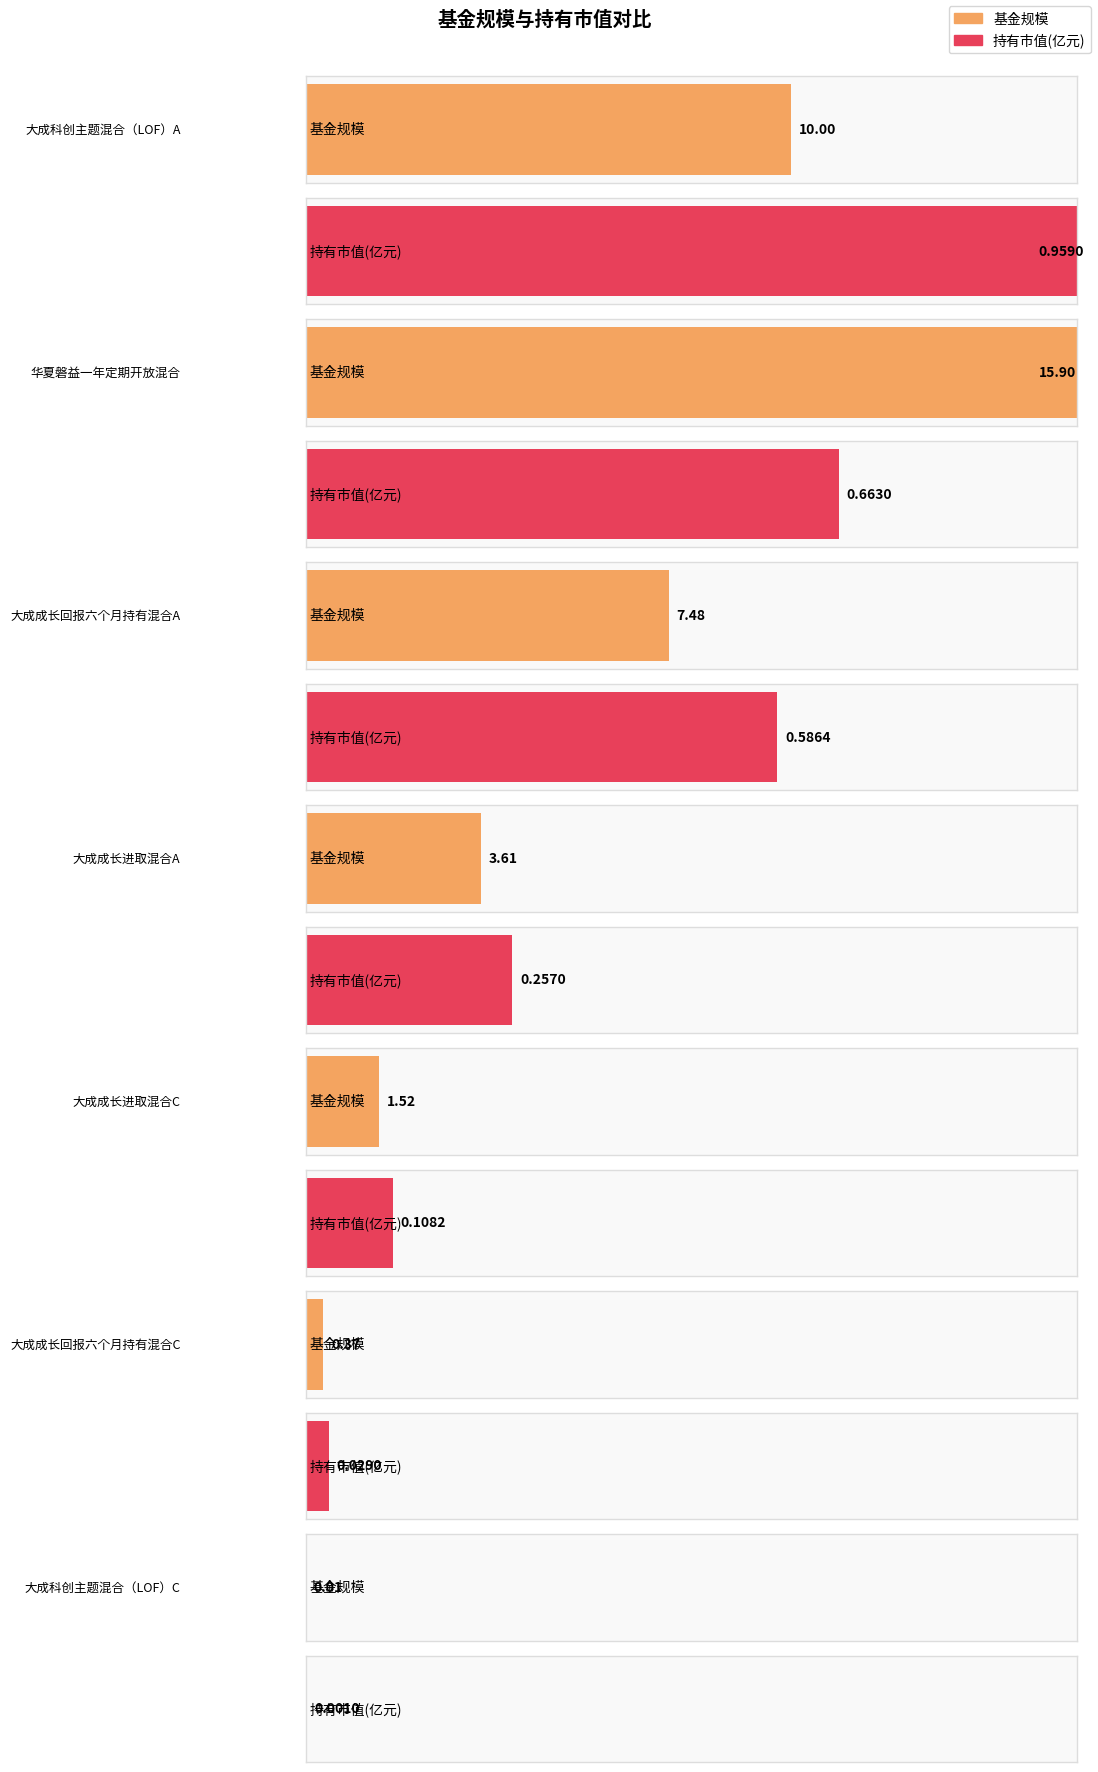

What is the maximum value for 持有市值(亿元)?

1.0